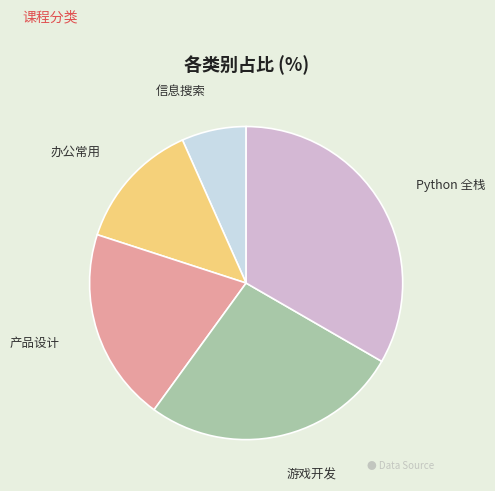

Between 游戏开发 and Python 全栈, which is larger?

Python 全栈